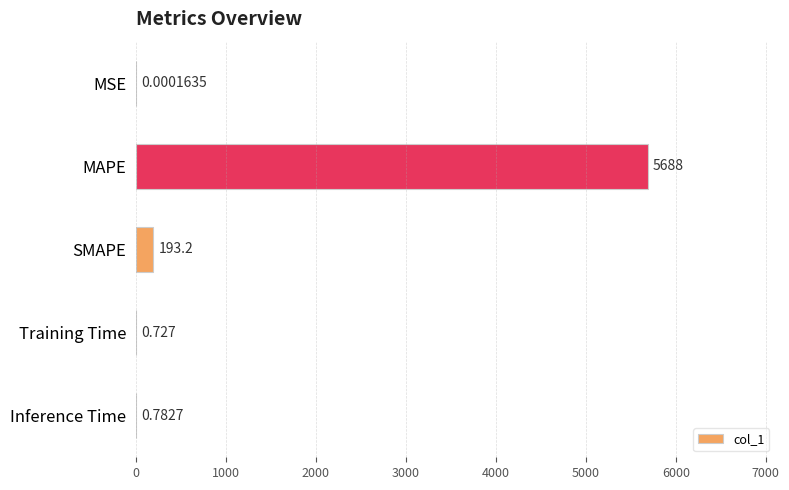

Where is the data nearest to the value 2844?

SMAPE